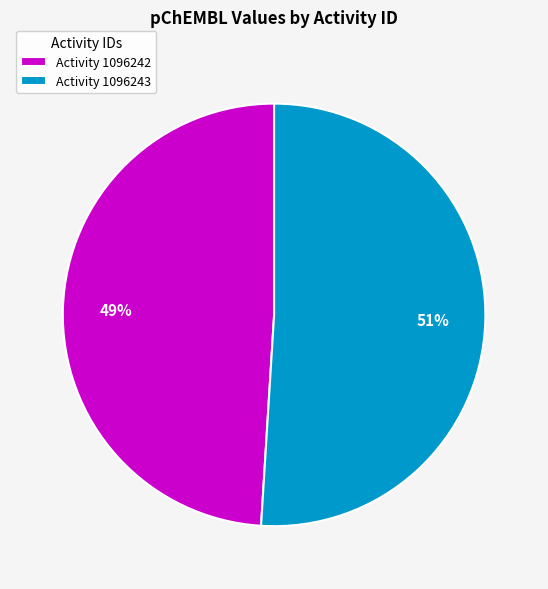

To the nearest percent, what percentage of the pie is Activity 1096243?

51%